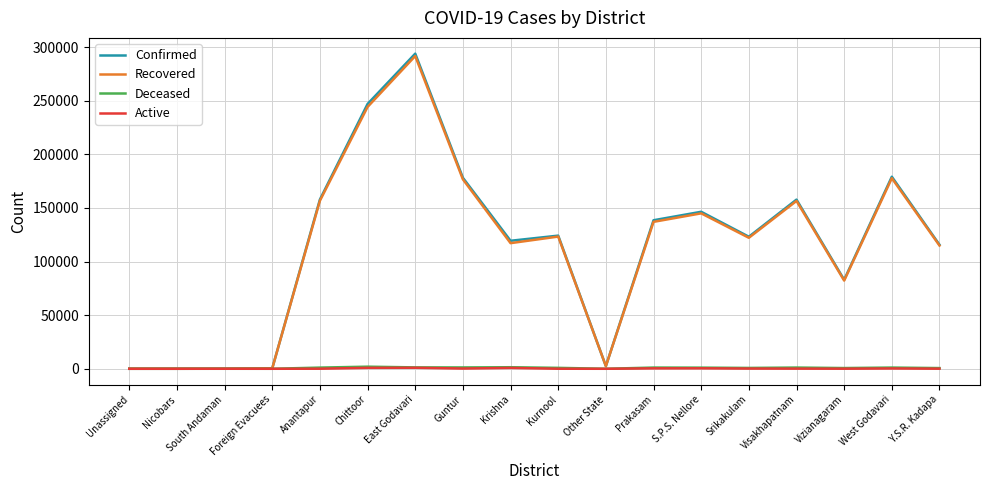

At which label does Recovered reach its peak?

East Godavari